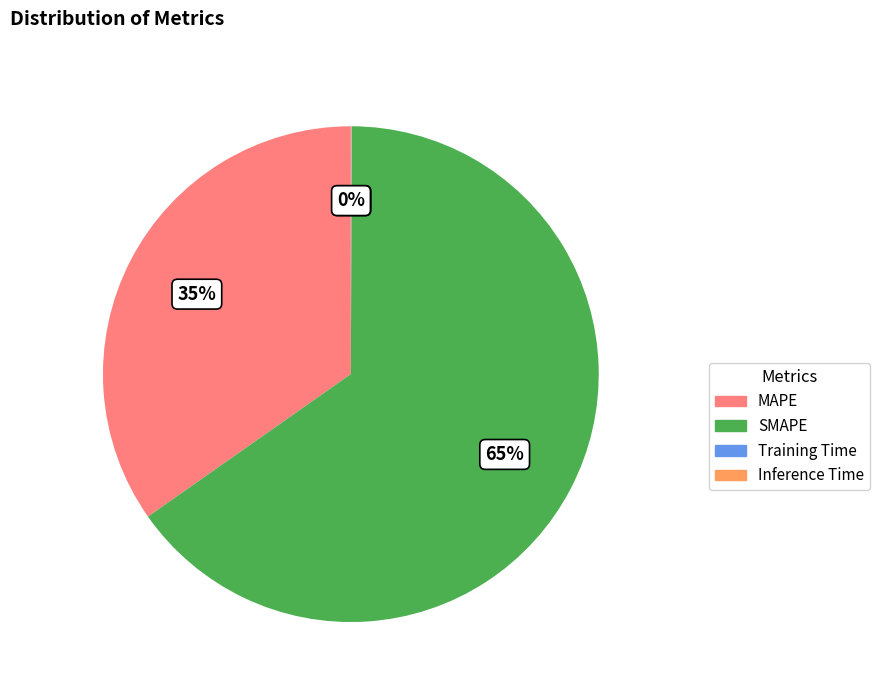

What is the ratio of the value at MAPE to the value at SMAPE?

0.5